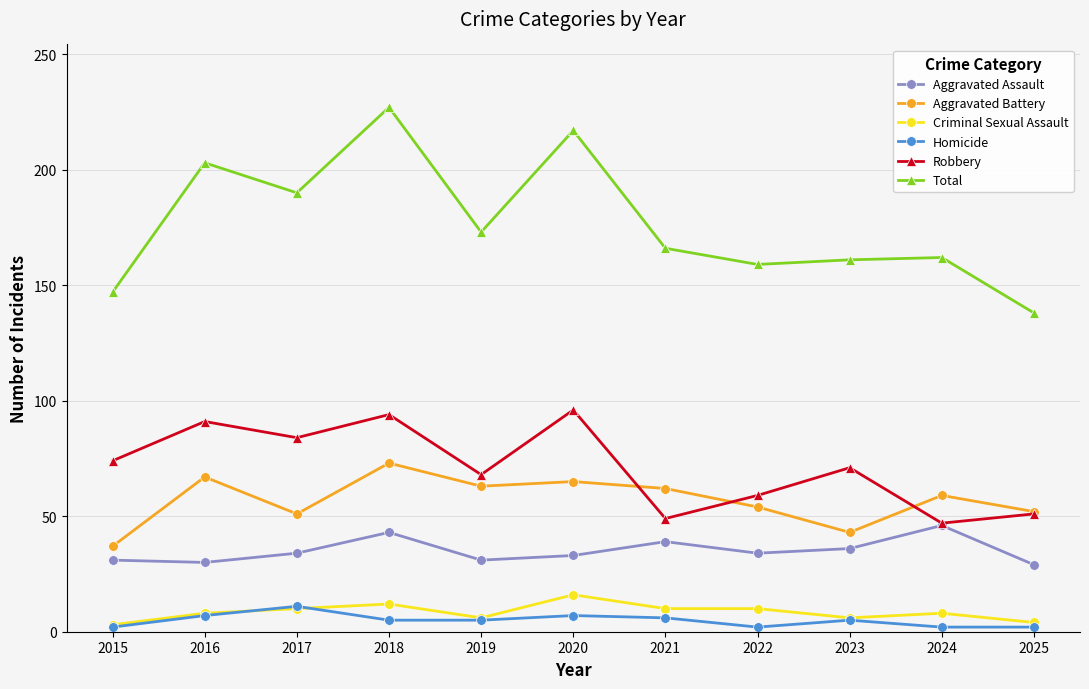

What is the approximate value of Criminal Sexual Assault at 2024, to the nearest 10?

10